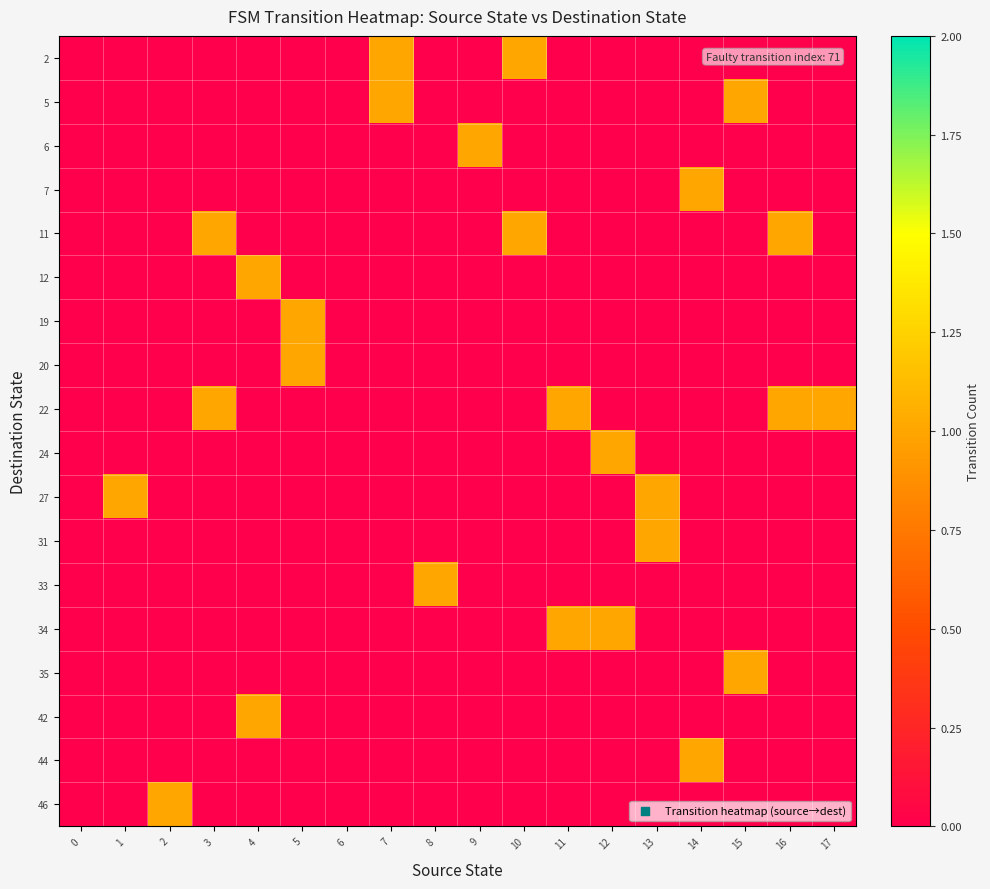

How many categories are shown in the chart?

18